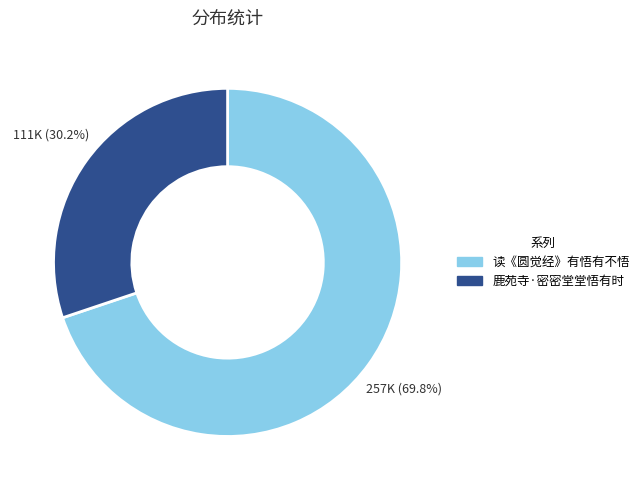

To the nearest percent, what is the combined percentage of 读《圆觉经》有悟有不悟 and 鹿苑寺·密密堂堂悟有时?

100%